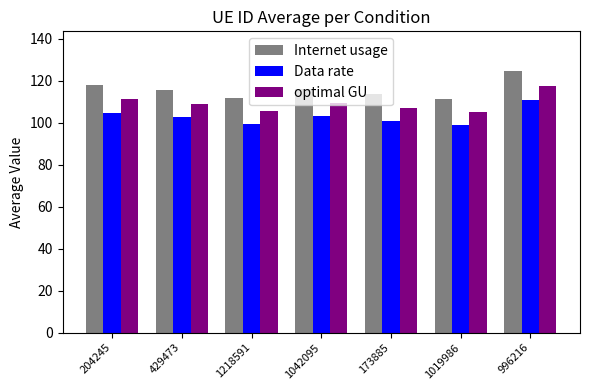

What is the sum of the Internet usage values at 996216 and 1019986?

236.2